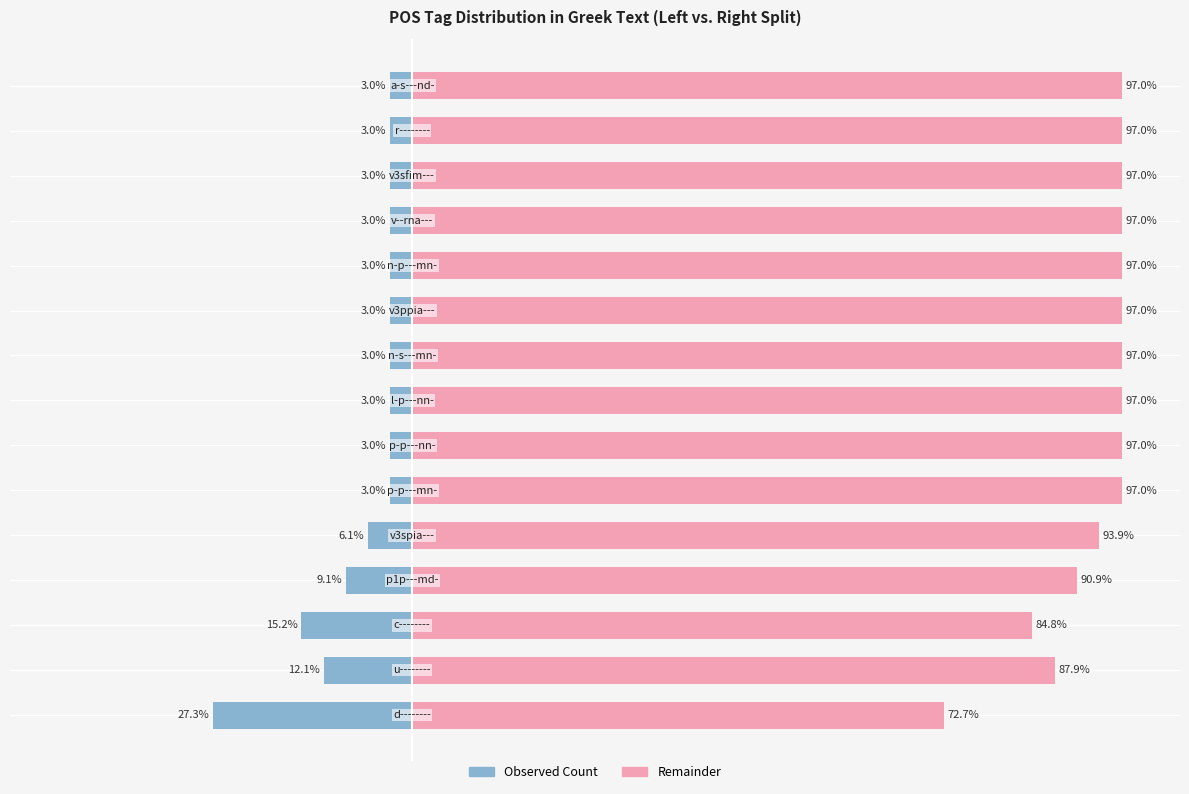

What is the label of the 5th bar from the right?

n-s---mn-